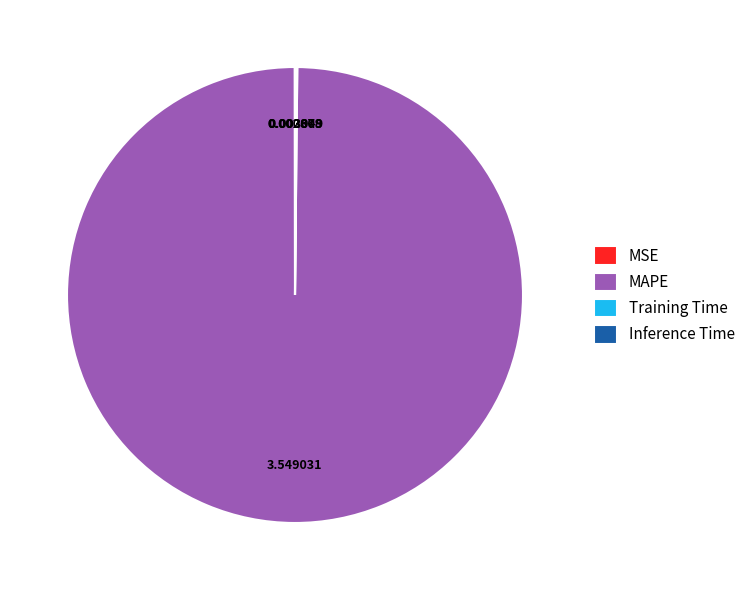

Does MAPE account for over 50% of the chart?

Yes